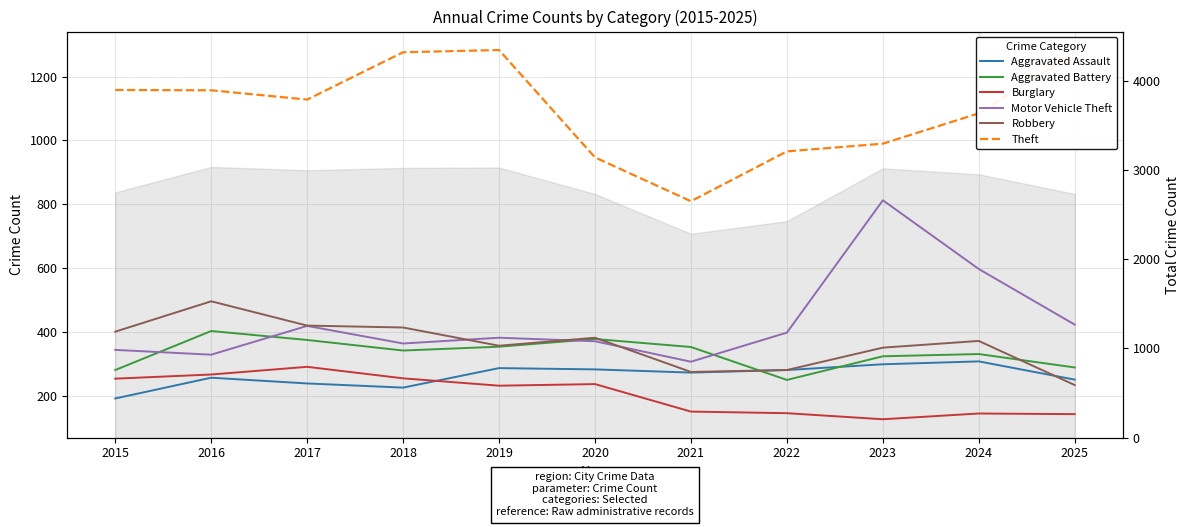

What value does the Burglary series have at 2020, to the nearest 5?

240